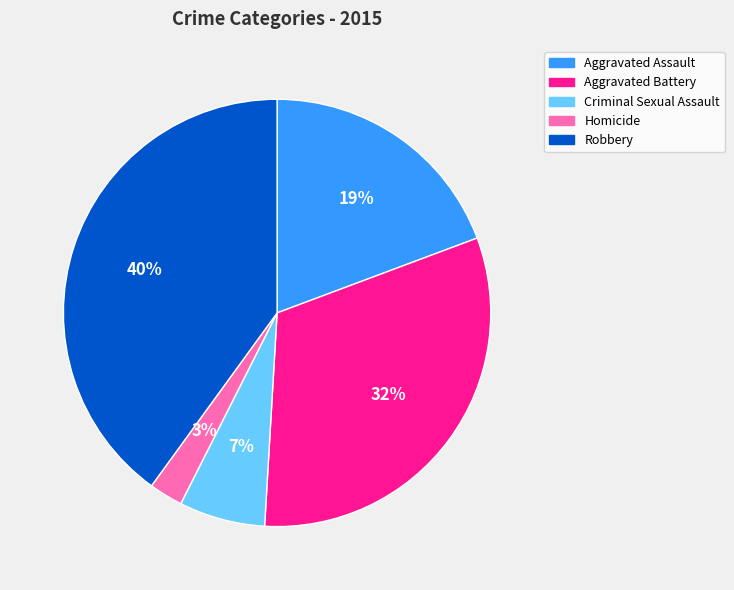

Is it true that Aggravated Assault is 6% of the pie?

False